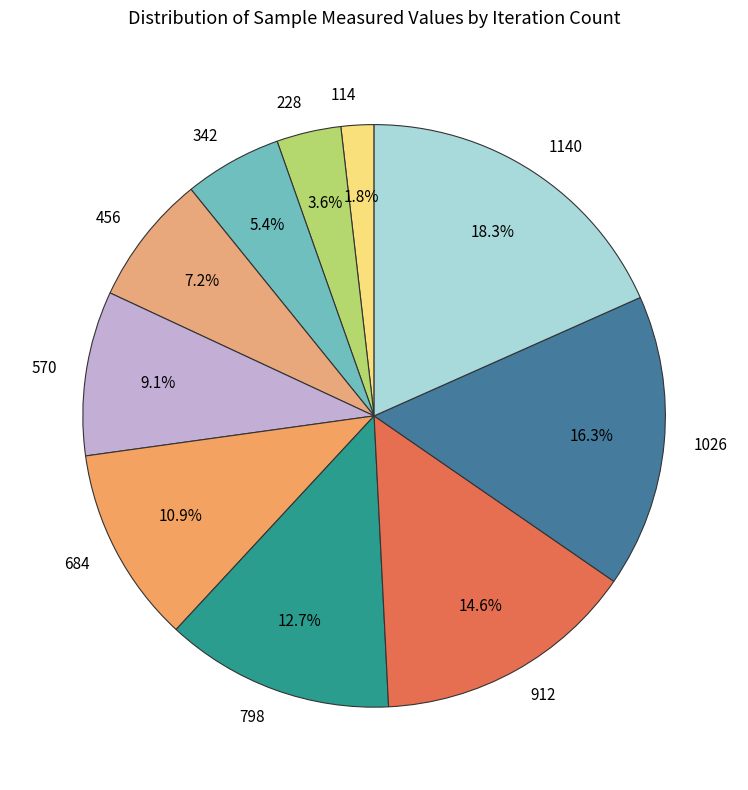

Which has a higher value, 1026 or 1140?

1140